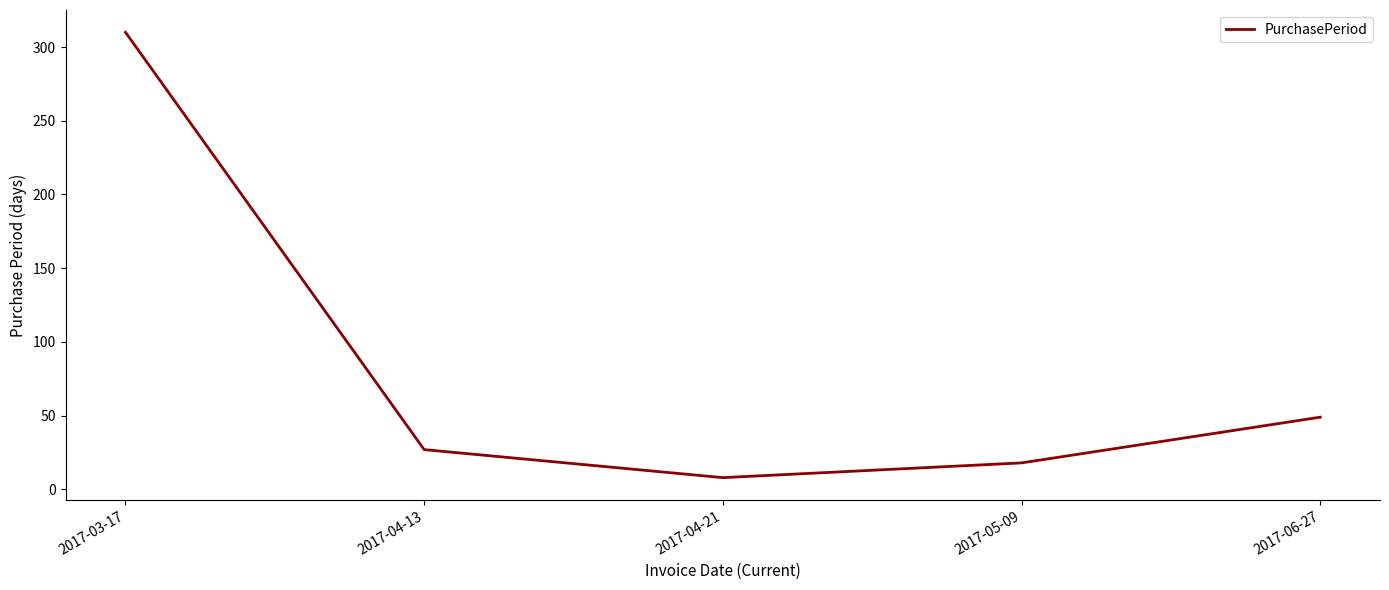

Where does the data first go above 27?

2017-03-17